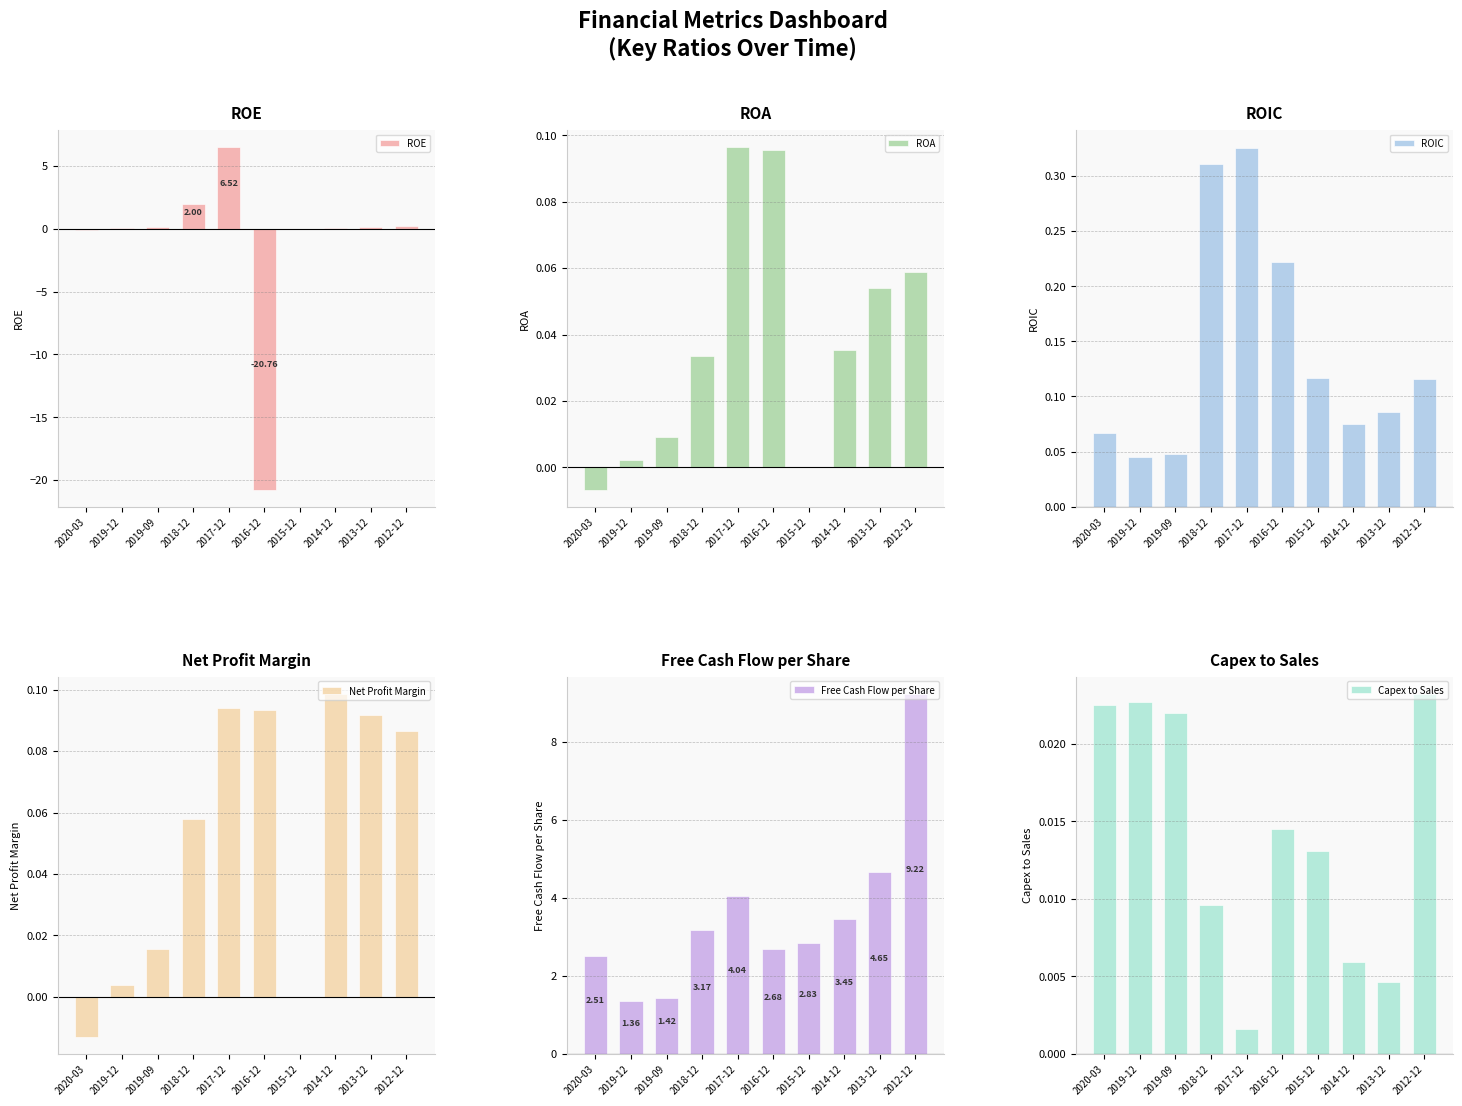

Reading left to right, what are all the values shown in this chart?

ROE: 2020-03=-0.1	2019-12=0.0	2019-09=0.1	2018-12=2.0	2017-12=6.5	2016-12=-20.8	2015-12=-0.0	2014-12=0.1	2013-12=0.2	2012-12=0.2
ROA: 2020-03=-0.0	2019-12=0.0	2019-09=0.0	2018-12=0.0	2017-12=0.1	2016-12=0.1	2015-12=0.0	2014-12=0.0	2013-12=0.1	2012-12=0.1
ROIC: 2020-03=0.1	2019-12=0.0	2019-09=0.0	2018-12=0.3	2017-12=0.3	2016-12=0.2	2015-12=0.1	2014-12=0.1	2013-12=0.1	2012-12=0.1
Net Profit Margin: 2020-03=-0.0	2019-12=0.0	2019-09=0.0	2018-12=0.1	2017-12=0.1	2016-12=0.1	2015-12=-0.0	2014-12=0.1	2013-12=0.1	2012-12=0.1
Free Cash Flow per Share: 2020-03=2.5	2019-12=1.4	2019-09=1.4	2018-12=3.2	2017-12=4.0	2016-12=2.7	2015-12=2.8	2014-12=3.4	2013-12=4.7	2012-12=9.2
Capex to Sales: 2020-03=0.0	2019-12=0.0	2019-09=0.0	2018-12=0.0	2017-12=0.0	2016-12=0.0	2015-12=0.0	2014-12=0.0	2013-12=0.0	2012-12=0.0